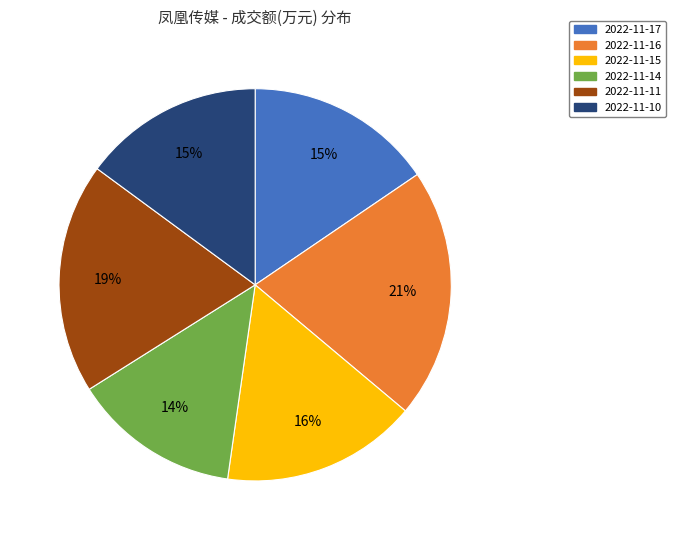

Which category has the smallest portion of the pie?

2022-11-14